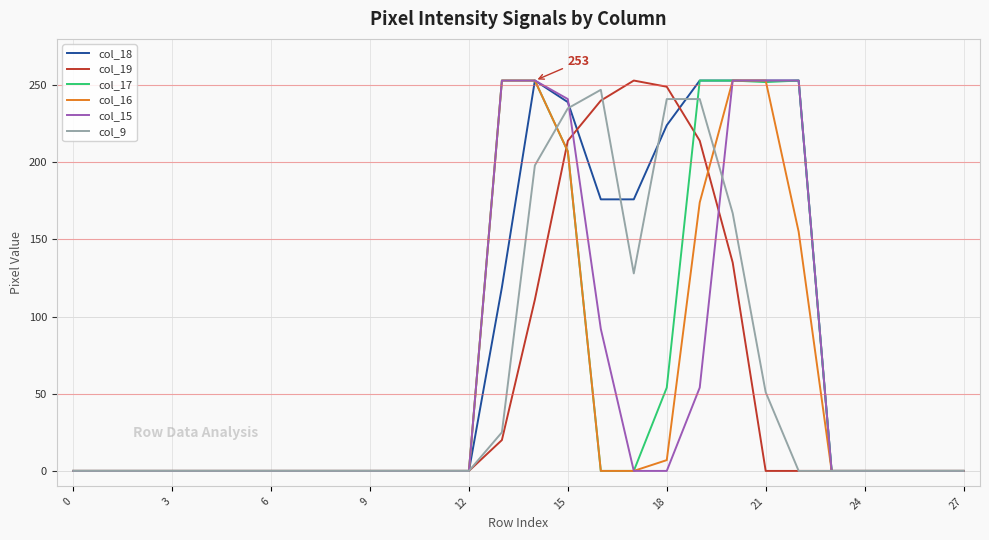

Is this an area chart (filled region under the line)?

No